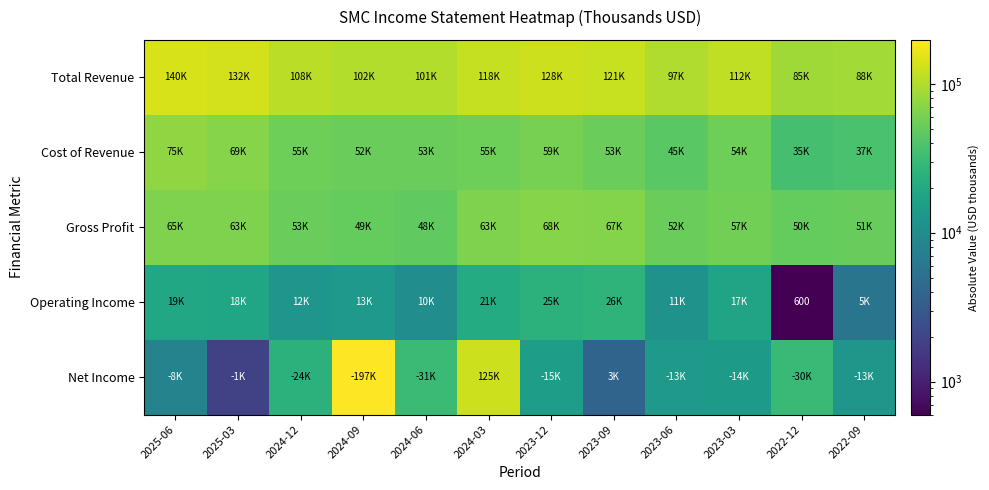

Which series has the largest range (max minus min)?

Net Income